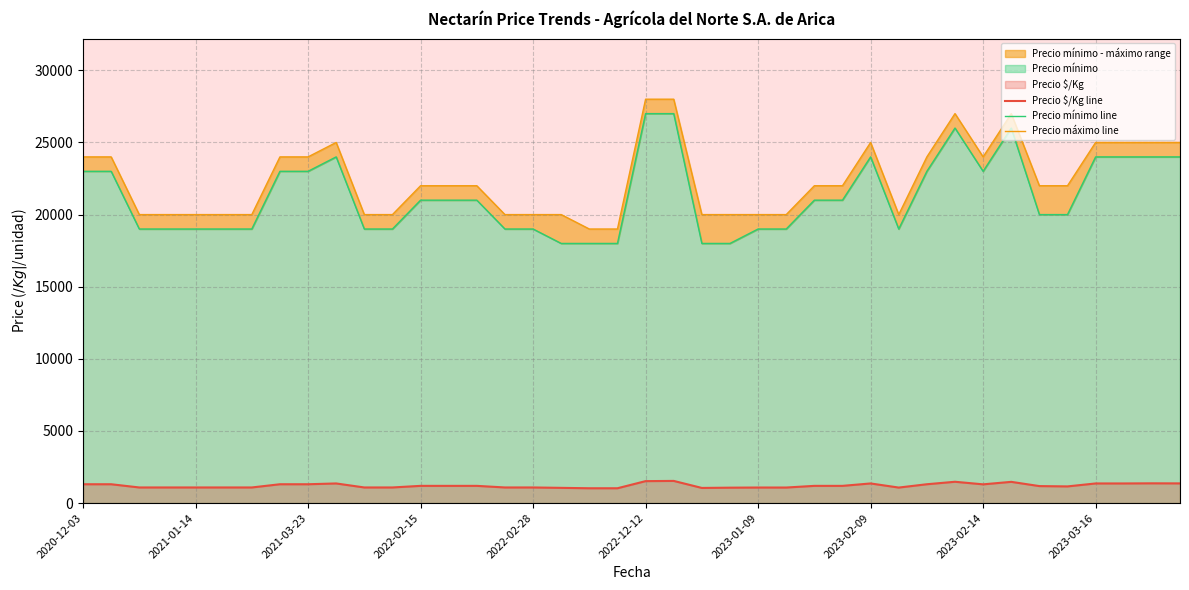

At which category does the chart reach its peak across all series?

2022-12-12